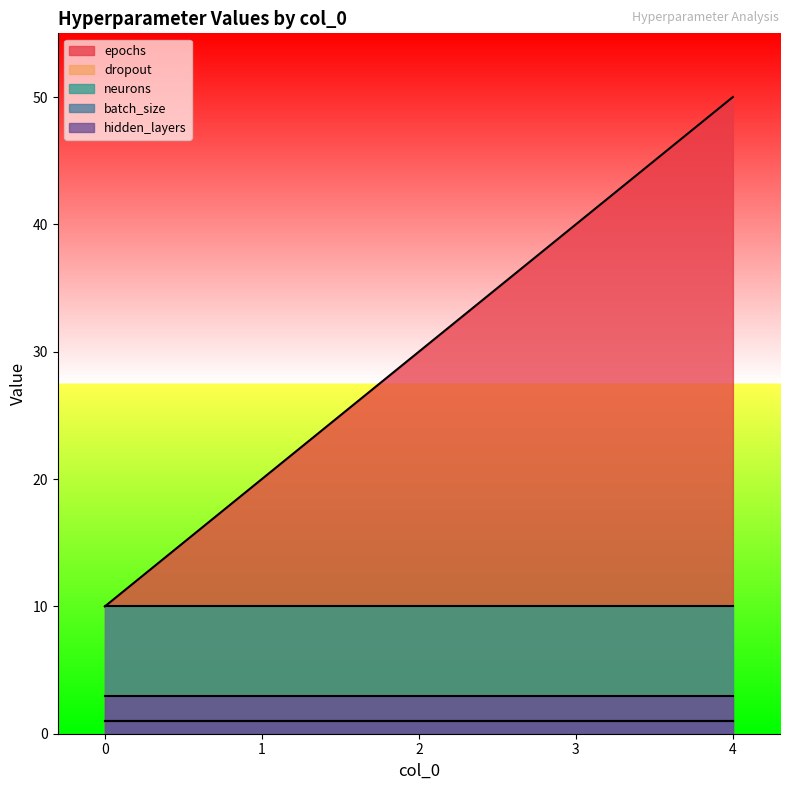

At 3, list the series in order from largest to smallest.

epochs, neurons, hidden_layers, dropout, batch_size